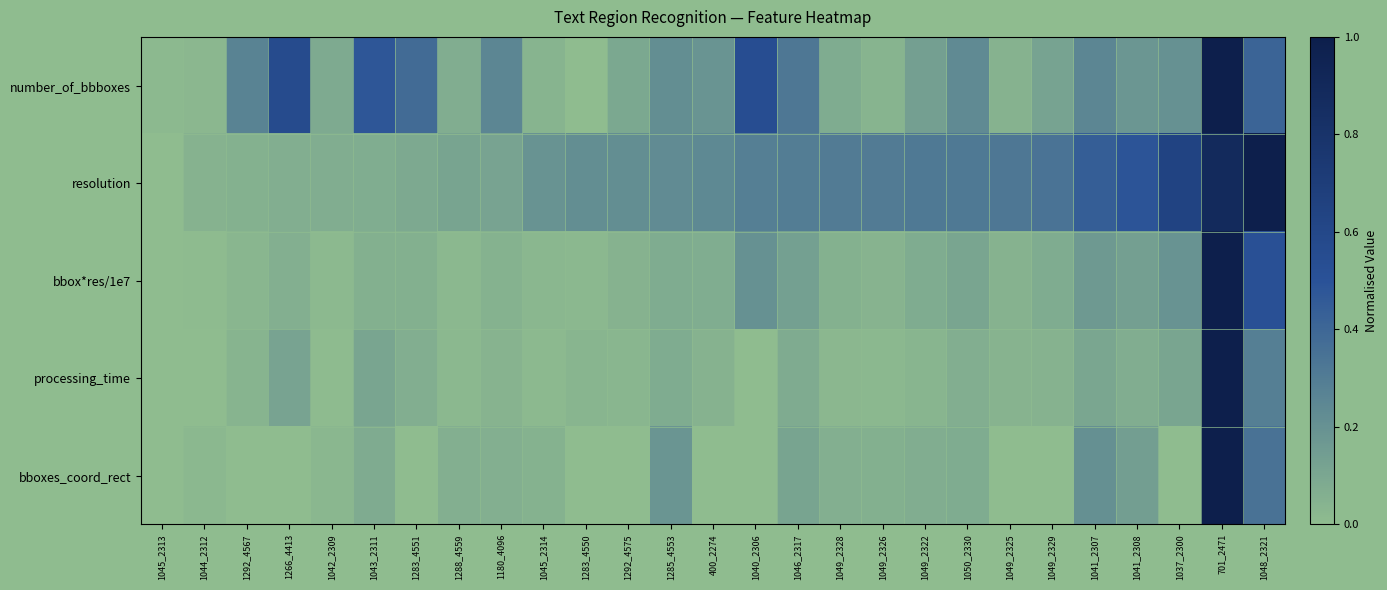

What is the difference between the highest and lowest values at 701_2471?

0.1